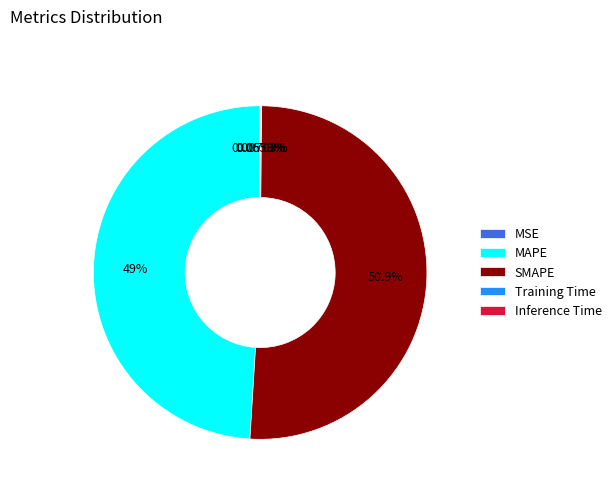

Is the sum of MAPE and SMAPE greater than half?

Yes